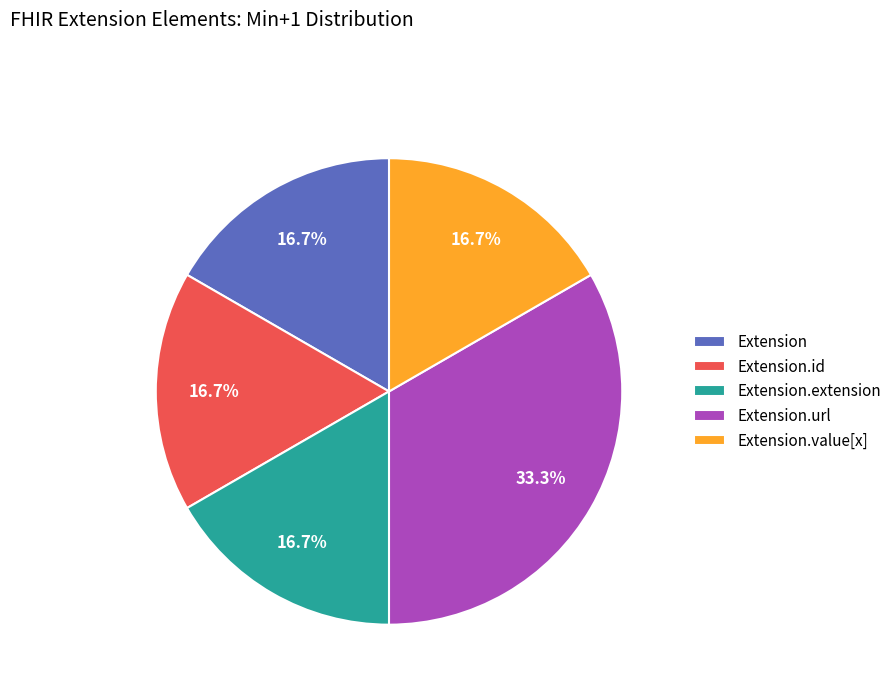

Does Extension.value[x] account for over 50% of the chart?

No